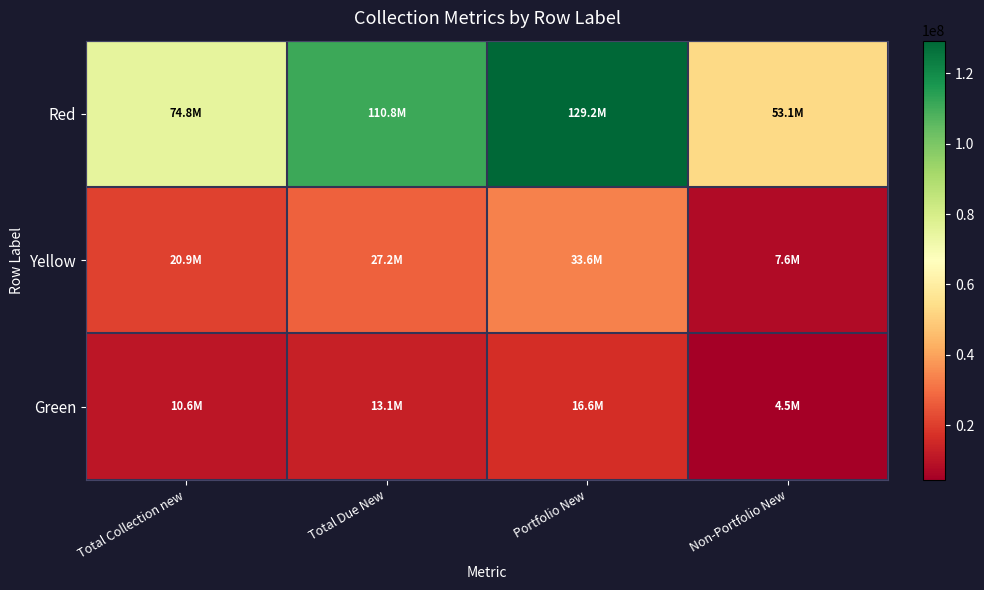

What is the total value across all series at Non-Portfolio New?

65263965.0